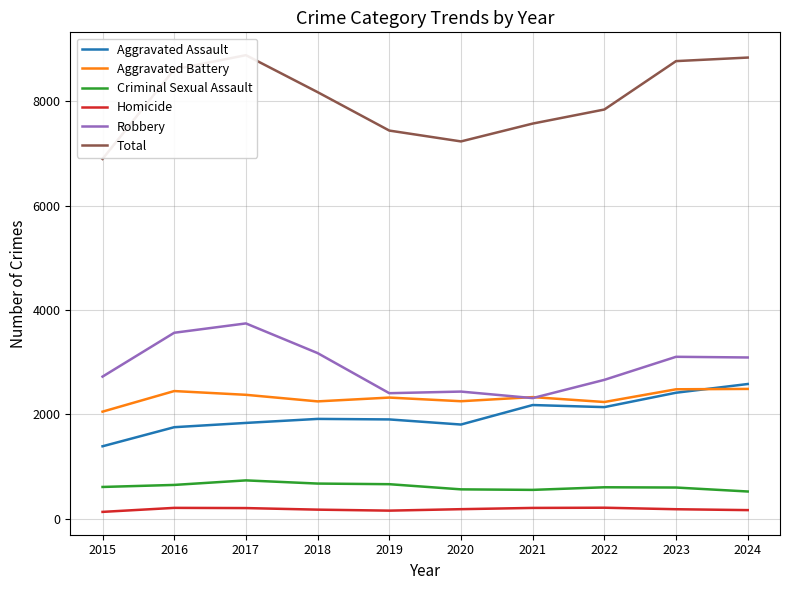

Which category has the highest value in the Robbery series?

2017